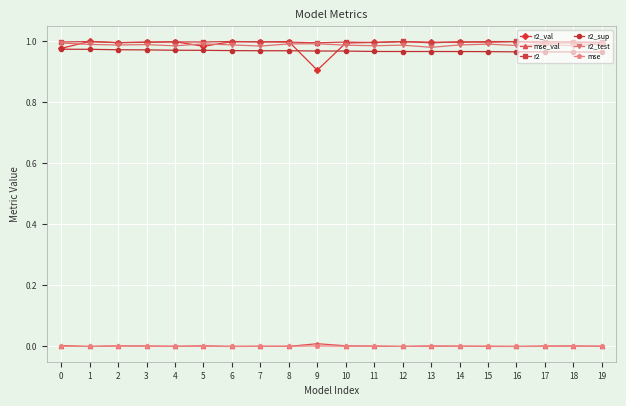

True or false: r2_sup has a value of 1.3 at 6.

False